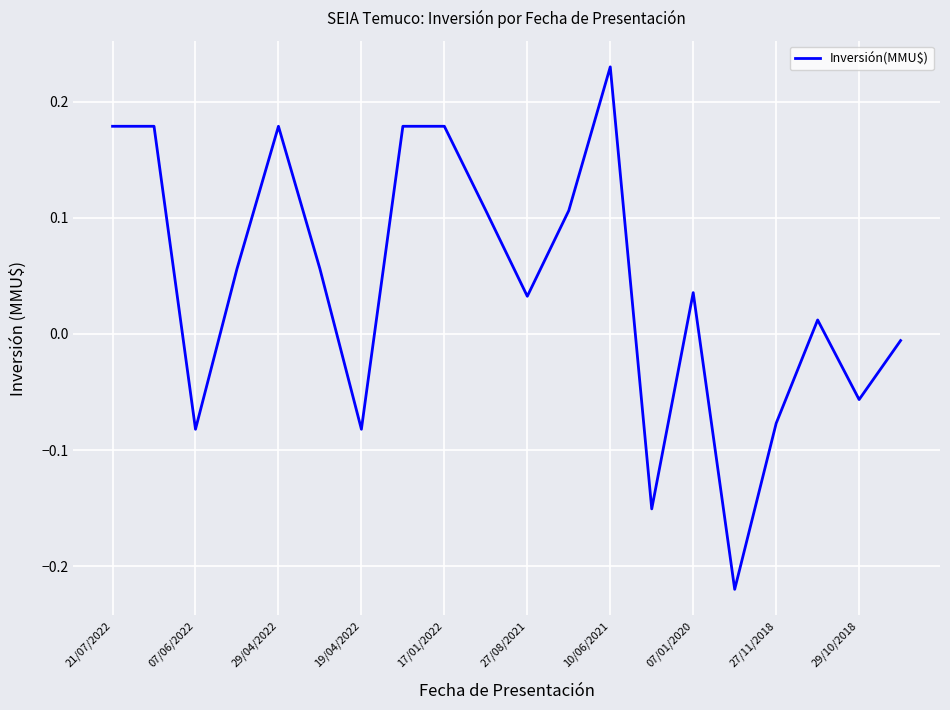

Does the chart have visible grid lines?

Yes